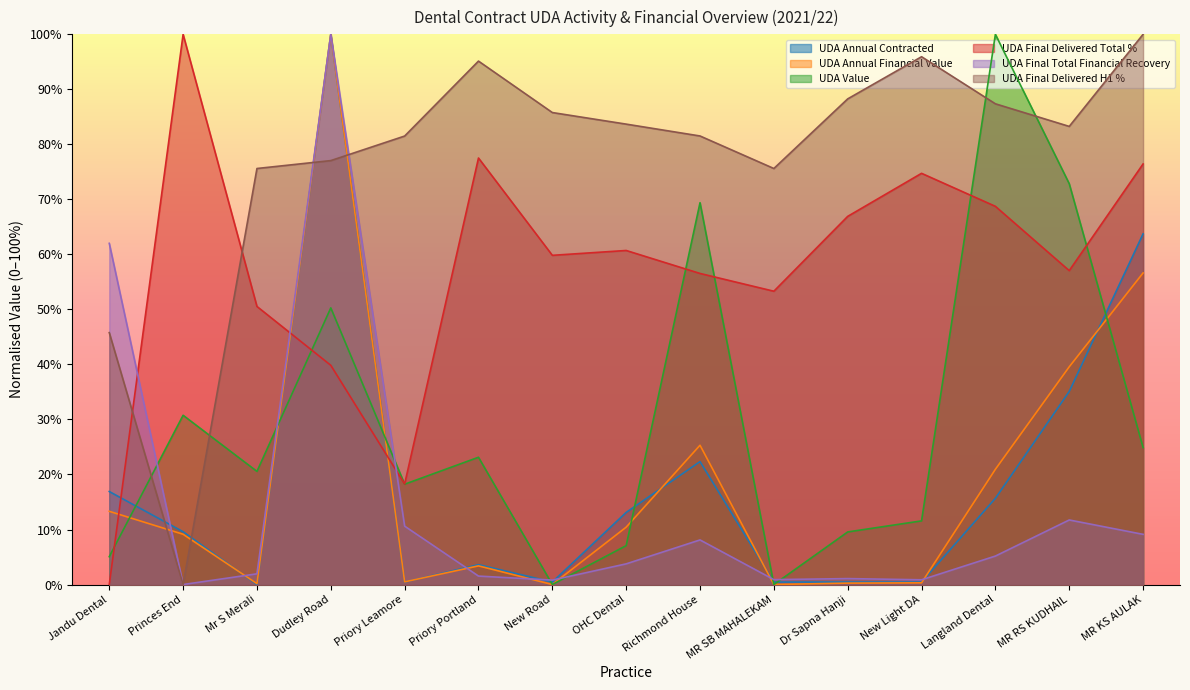

How many distinct data groups are displayed?

6